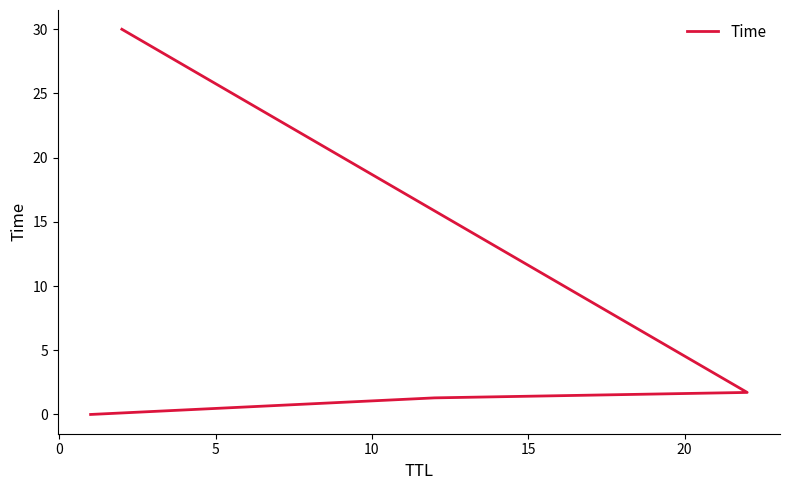

Count the number of data series in this chart.

1